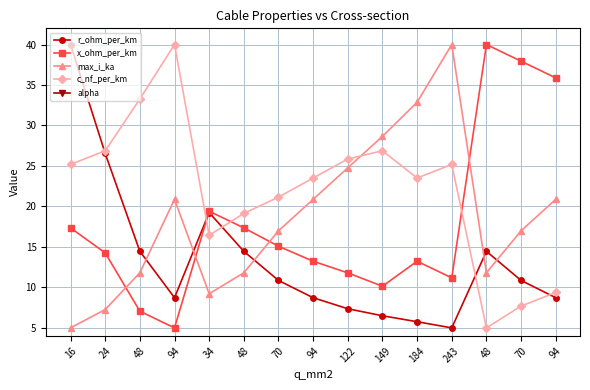

List the series in order of their peak value, lowest first.

alpha, r_ohm_per_km, x_ohm_per_km, max_i_ka, c_nf_per_km